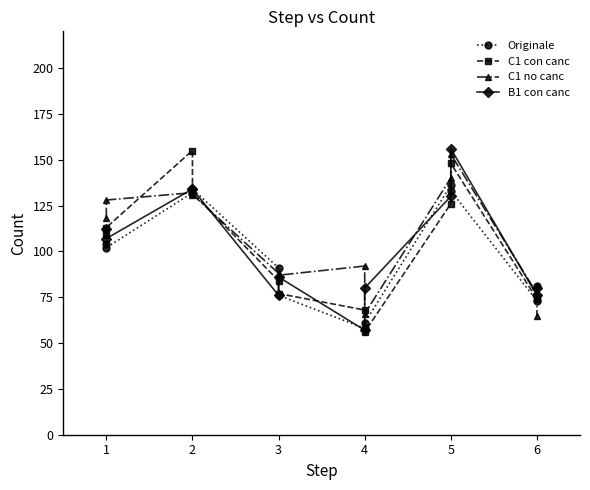

In C1 con canc, how many points are lower than both neighbors (excluding endpoints)?

1